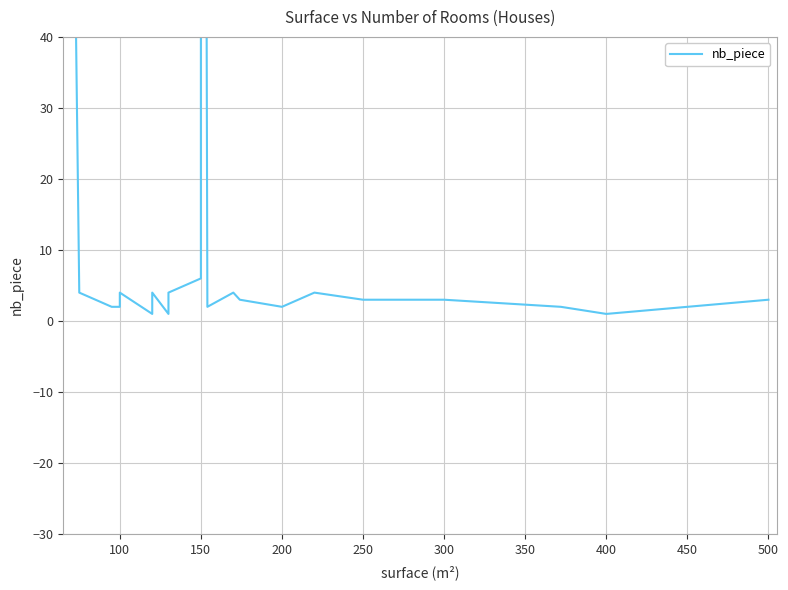

What is the difference between the maximum and minimum values?

349